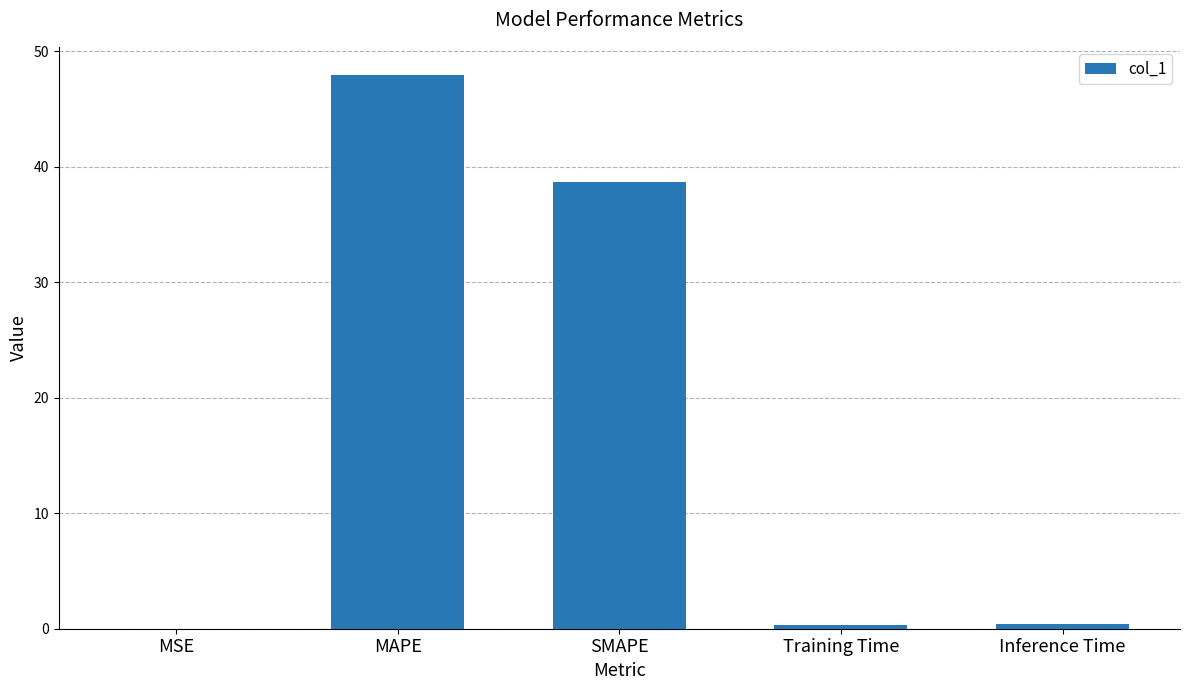

Is it true that the value at SMAPE is 38.7?

True